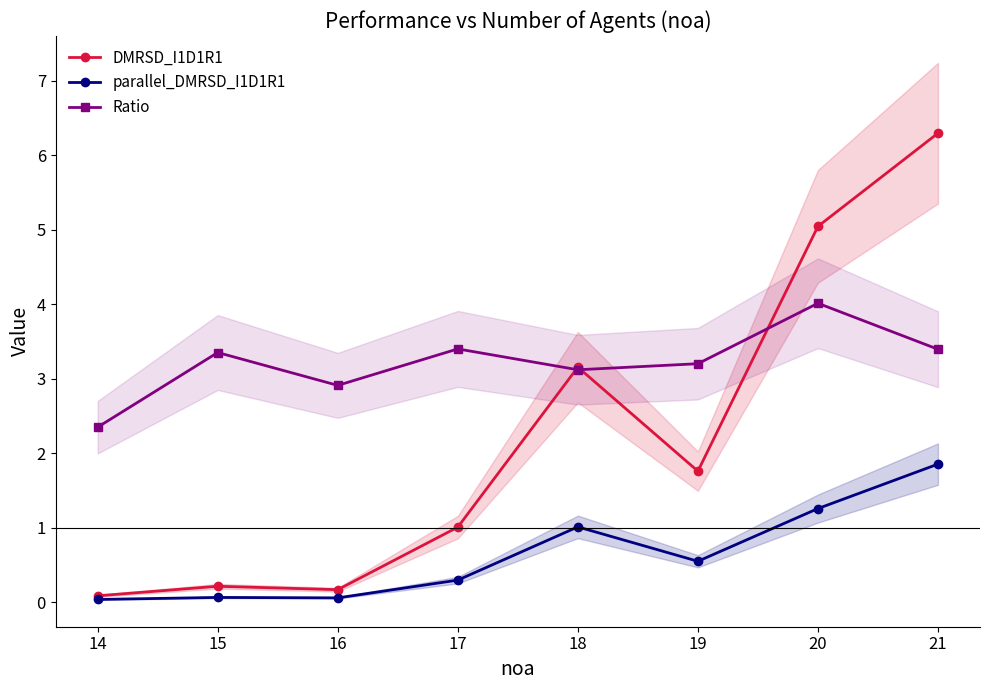

What is the difference between the maximum and minimum values in the DMRSD_I1D1R1 series?

6.2